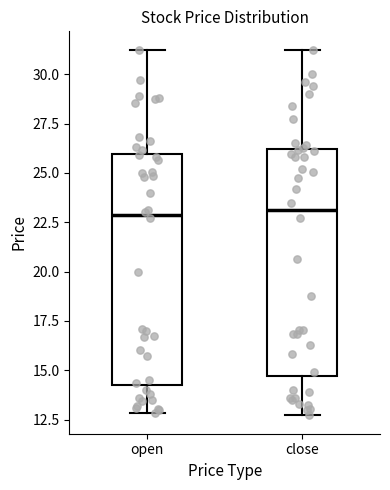

Reading left to right, transcribe this box plot: for each box, give where its median line is, the range the box spans, and where its two whiskers end, as read against the y-axis. The values are not printed on the chart, so give them approximately, as read against the axis.

open: median 23.0, box 14.5 to 26.0, whiskers 13.0 to 31.5
close: median 23.0, box 14.5 to 26.0, whiskers 12.5 to 31.5